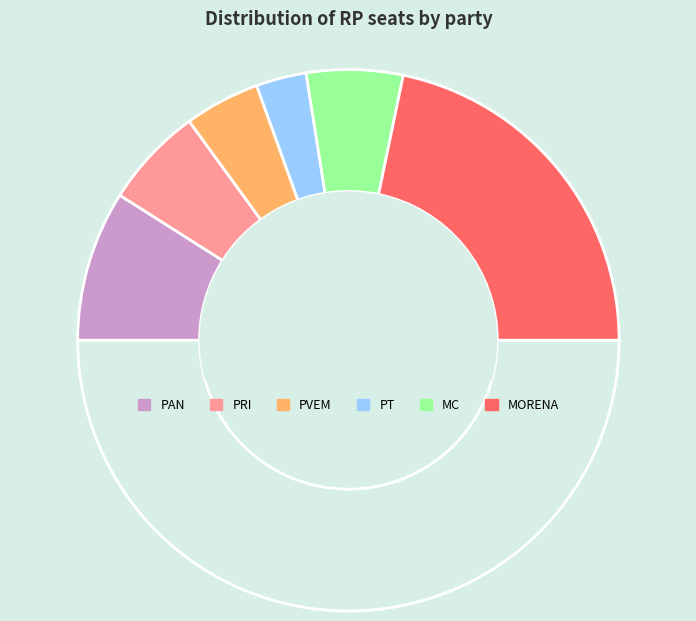

To the nearest percent, what is the average slice percentage?

14%